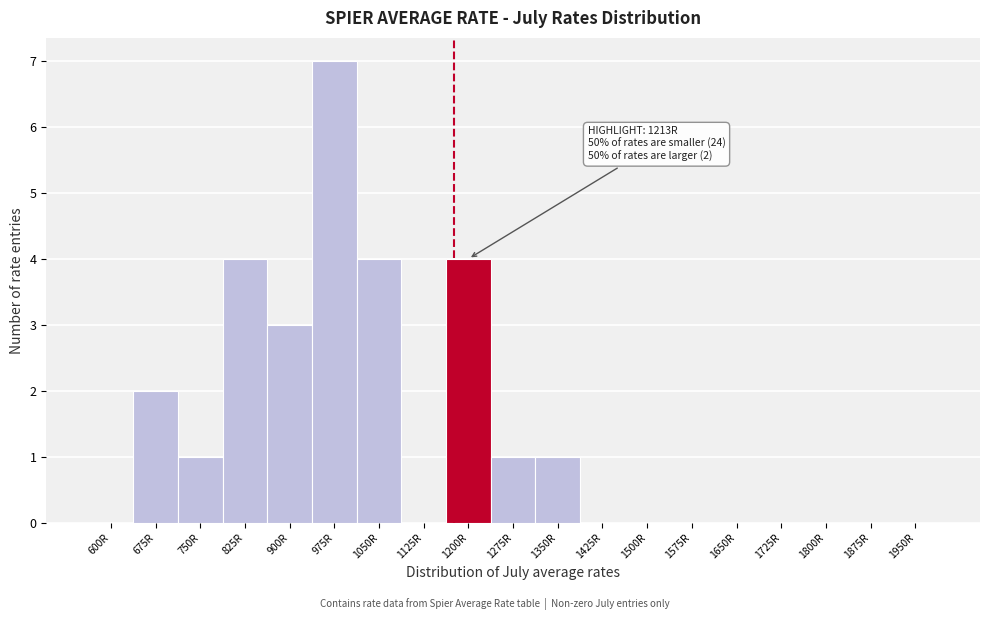

Reading right to left, what are all the values shown in this chart?

1950R=0	1875R=0	1800R=0	1725R=0	1650R=0	1575R=0	1500R=0	1425R=0	1350R=1	1275R=1	1200R=4	1125R=0	1050R=4	975R=7	900R=3	825R=4	750R=1	675R=2	600R=0